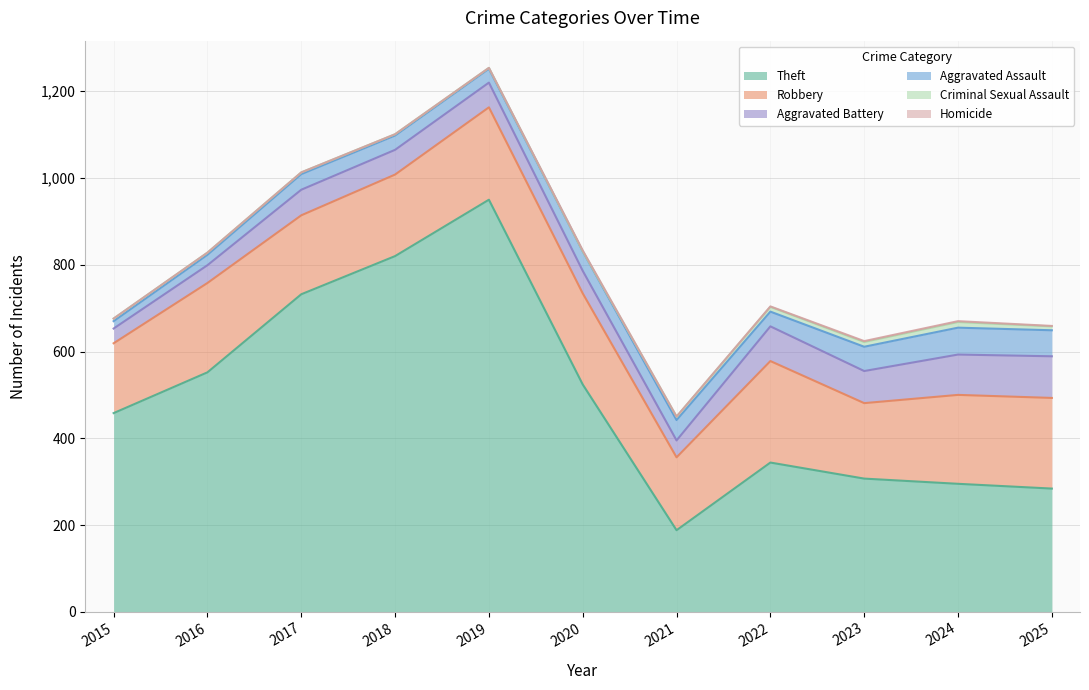

What is the maximum value for Aggravated Assault?

62